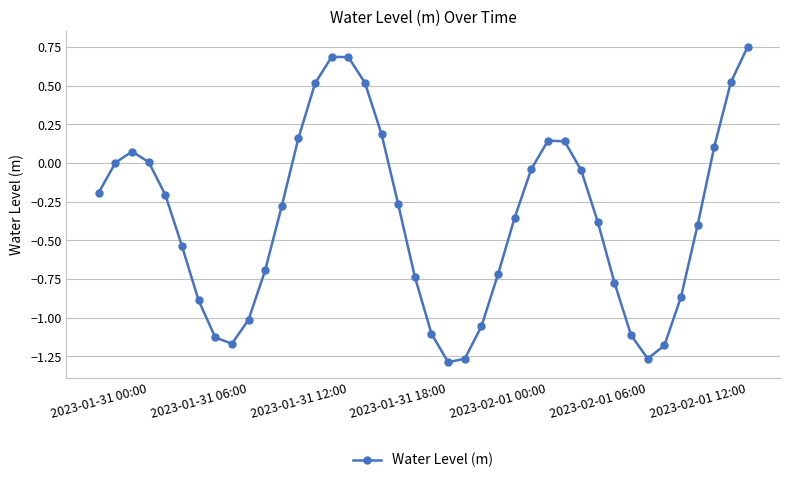

How many interior local peaks (higher than both neighbors) does the data have?

3